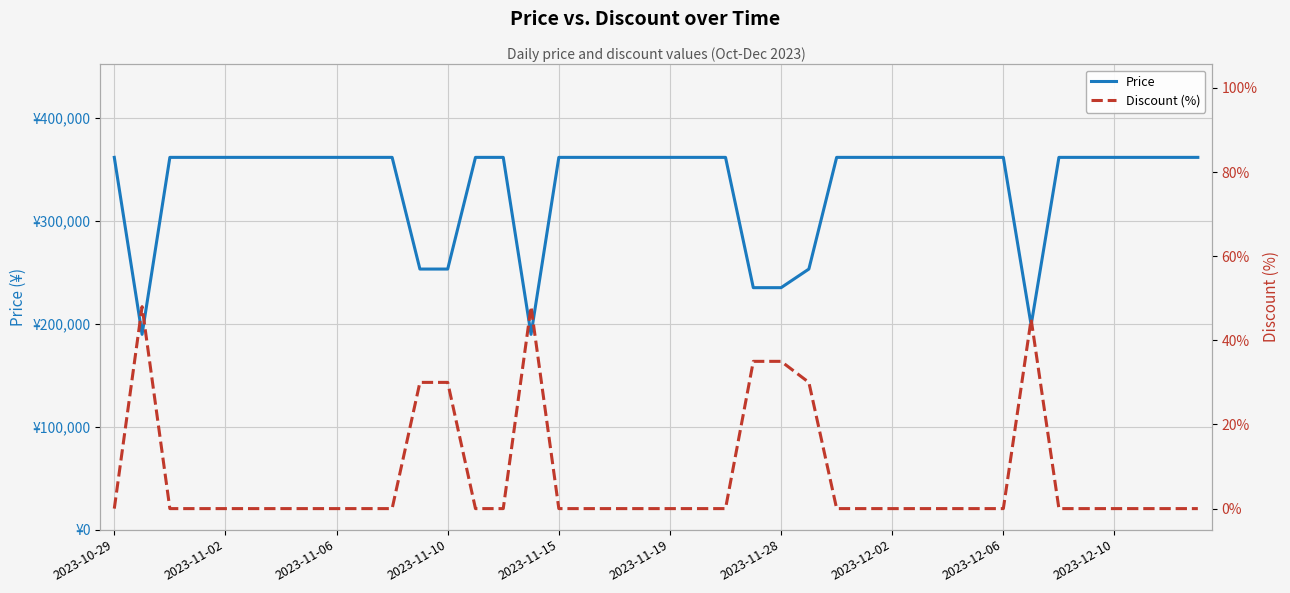

How many lines are shown in the chart?

2